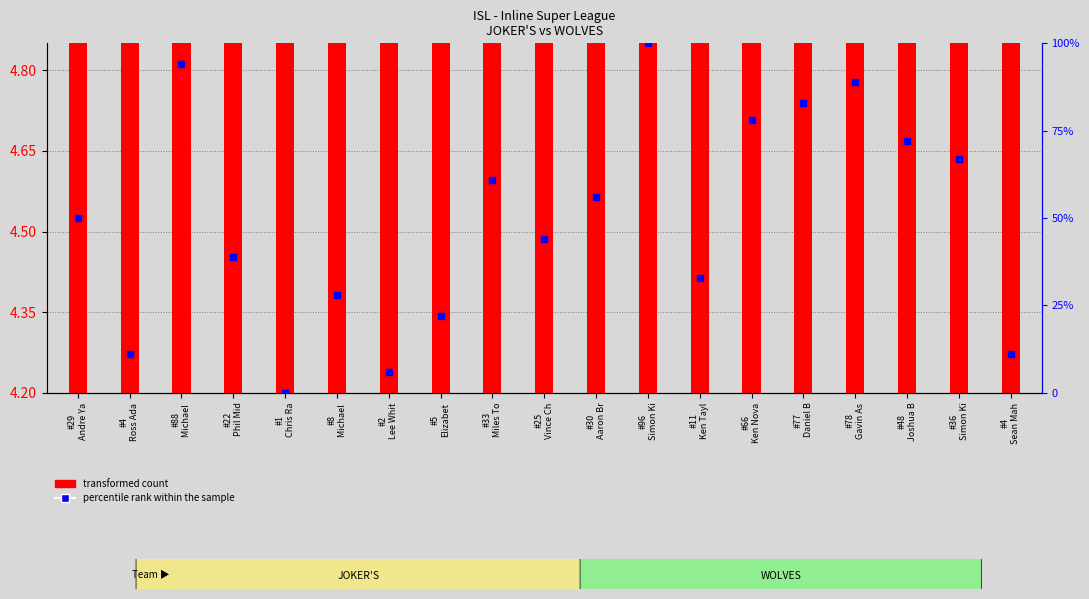

At which category is the sum across all series the highest?

#96
Simon Ki